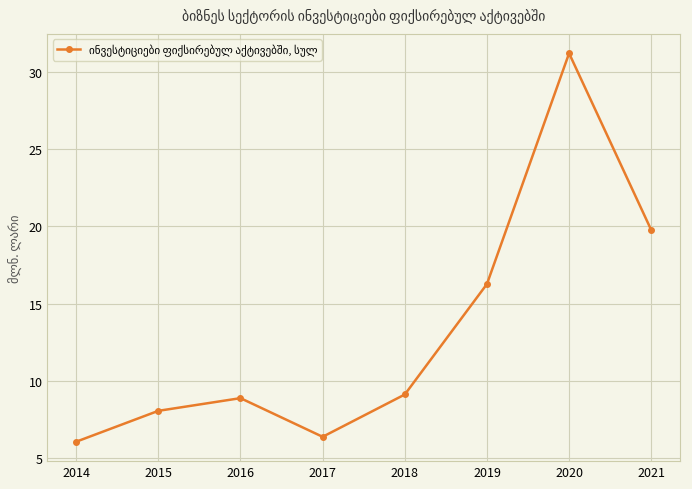

What is the minimum value shown in the chart?

6.1